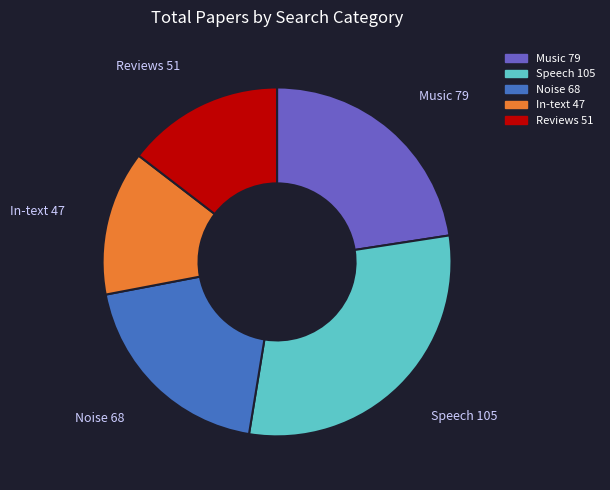

Which has a higher value, Music or Noise?

Music